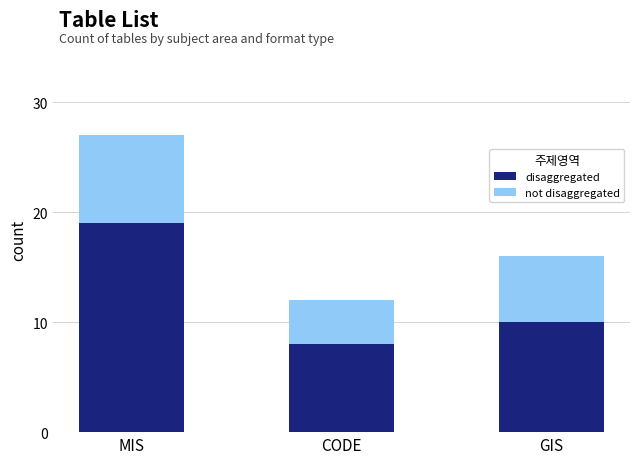

What is the average value of the disaggregated series?

12